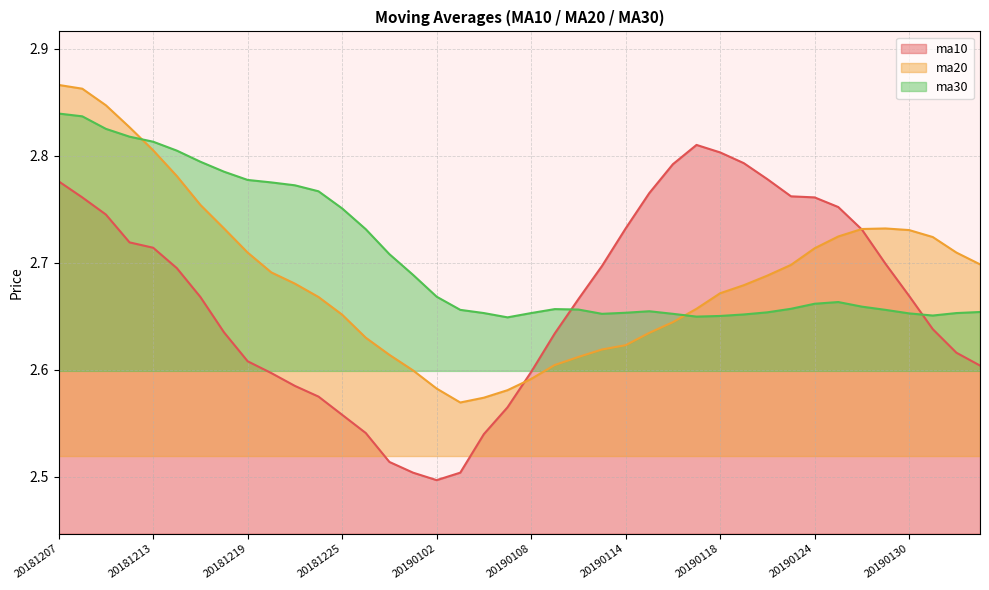

What is the spread (max minus min) of values at 20190116?

0.1